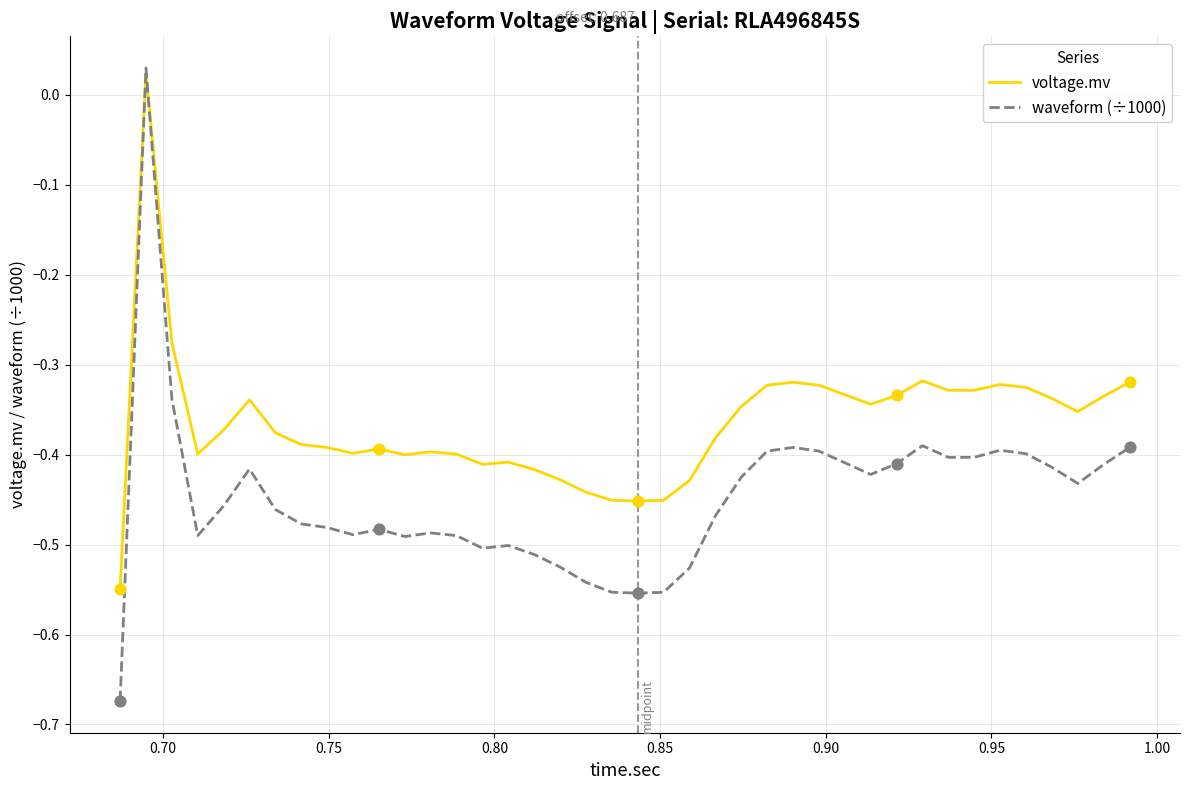

Which series has the largest total across all categories?

voltage.mv